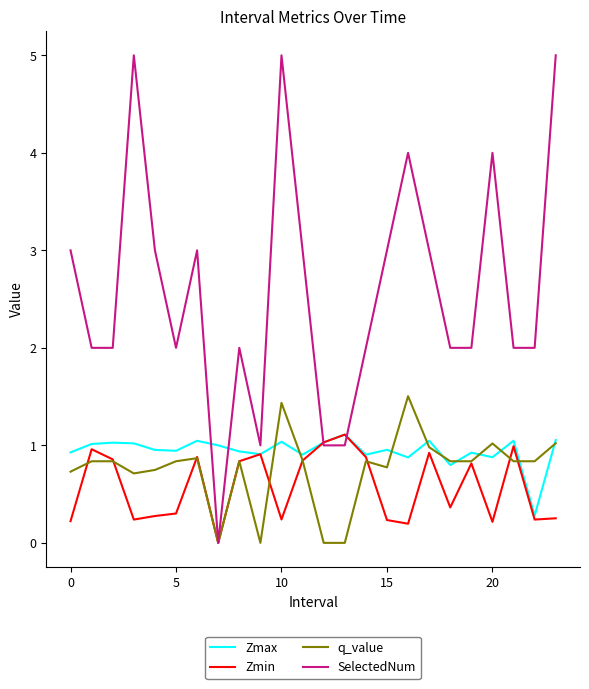

Which series has the largest range (max minus min)?

SelectedNum